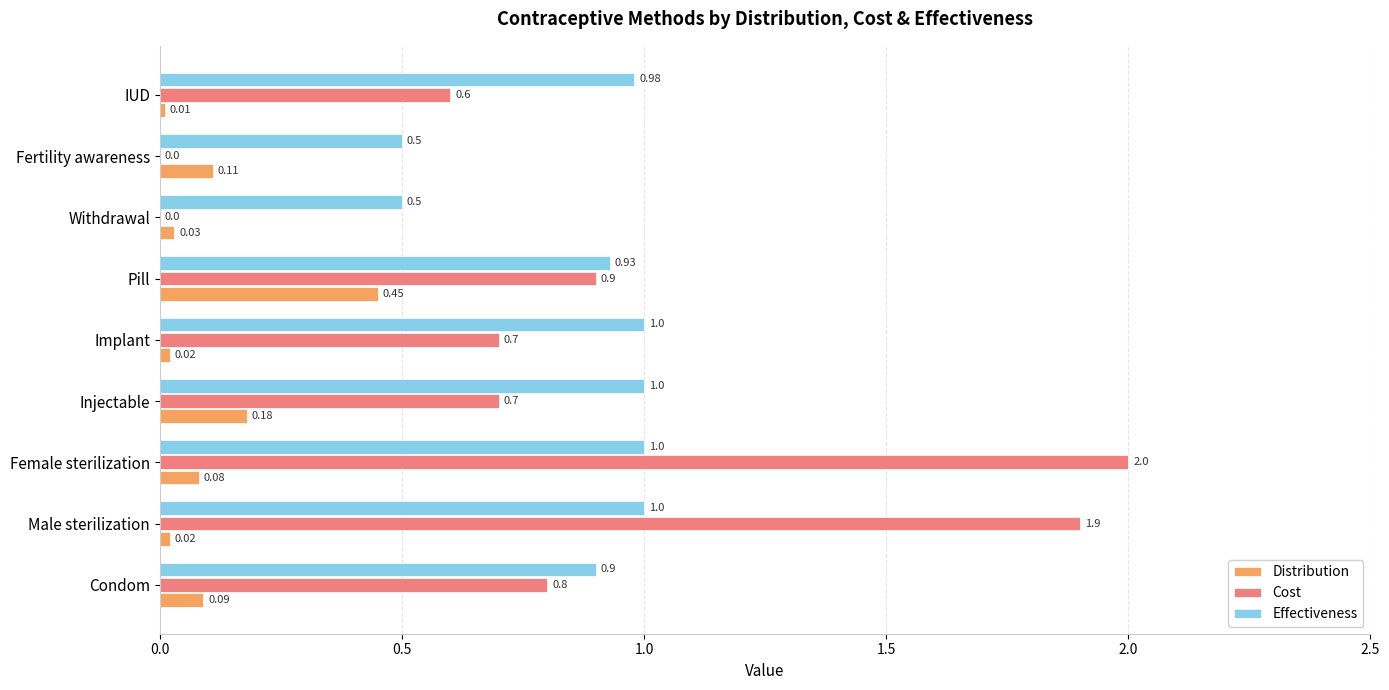

Is the value of Cost at Pill greater than the value of Distribution at Injectable?

Yes